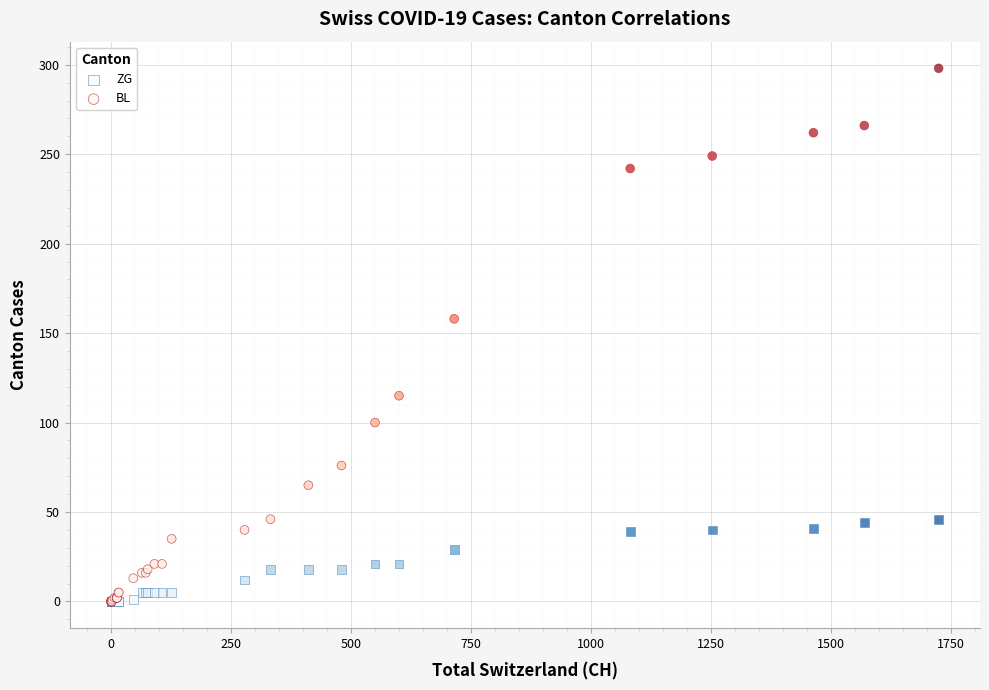

What are all the series names shown in the legend?

ZG, BL